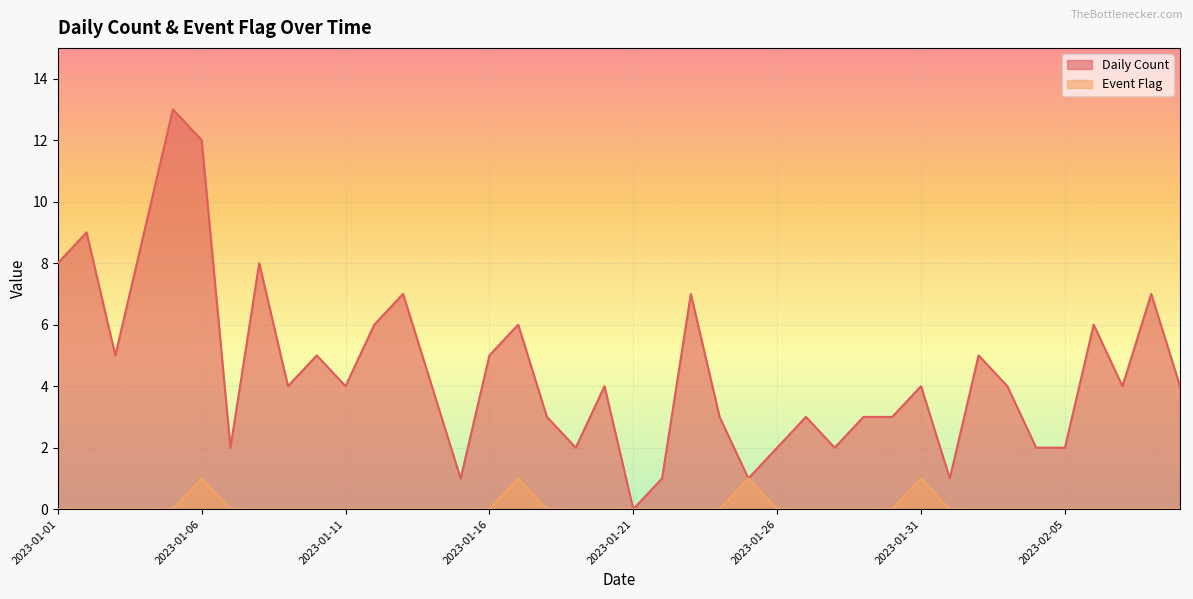

Reading left to right, what are all the values shown in this chart?

Daily Count: 2023-01-01=8	2023-01-02=9	2023-01-03=5	2023-01-04=9	2023-01-05=13	2023-01-06=12	2023-01-07=2	2023-01-08=8	2023-01-09=4	2023-01-10=5	2023-01-11=4	2023-01-12=6	2023-01-13=7	2023-01-14=4	2023-01-15=1	2023-01-16=5	2023-01-17=6	2023-01-18=3	2023-01-19=2	2023-01-20=4	2023-01-21=0	2023-01-22=1	2023-01-23=7	2023-01-24=3	2023-01-25=1	2023-01-26=2	2023-01-27=3	2023-01-28=2	2023-01-29=3	2023-01-30=3	2023-01-31=4	2023-02-01=1	2023-02-02=5	2023-02-03=4	2023-02-04=2	2023-02-05=2	2023-02-06=6	2023-02-07=4	2023-02-08=7	2023-02-09=4
Event Flag: 2023-01-01=0	2023-01-02=0	2023-01-03=0	2023-01-04=0	2023-01-05=0	2023-01-06=1	2023-01-07=0	2023-01-08=0	2023-01-09=0	2023-01-10=0	2023-01-11=0	2023-01-12=0	2023-01-13=0	2023-01-14=0	2023-01-15=0	2023-01-16=0	2023-01-17=1	2023-01-18=0	2023-01-19=0	2023-01-20=0	2023-01-21=0	2023-01-22=0	2023-01-23=0	2023-01-24=0	2023-01-25=1	2023-01-26=0	2023-01-27=0	2023-01-28=0	2023-01-29=0	2023-01-30=0	2023-01-31=1	2023-02-01=0	2023-02-02=0	2023-02-03=0	2023-02-04=0	2023-02-05=0	2023-02-06=0	2023-02-07=0	2023-02-08=0	2023-02-09=0